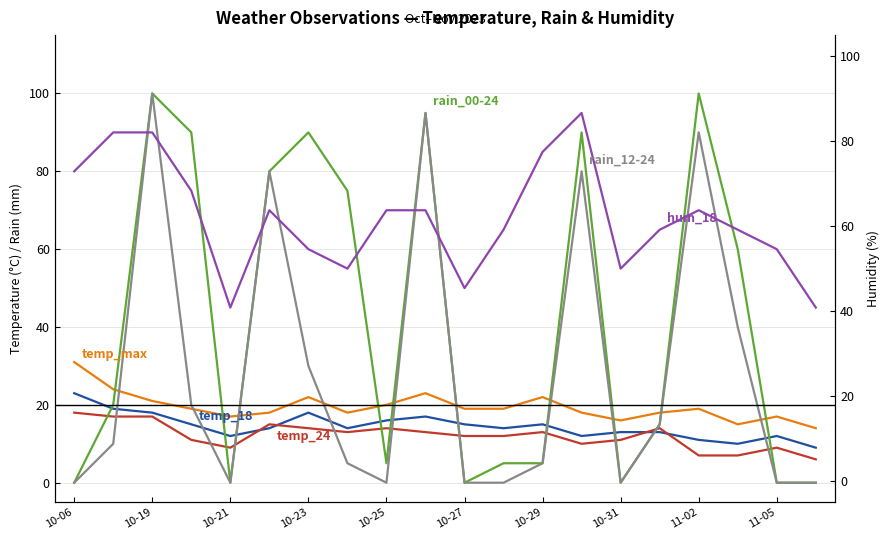

True or false: hum_18 and temp_18 intersect in this chart.

False